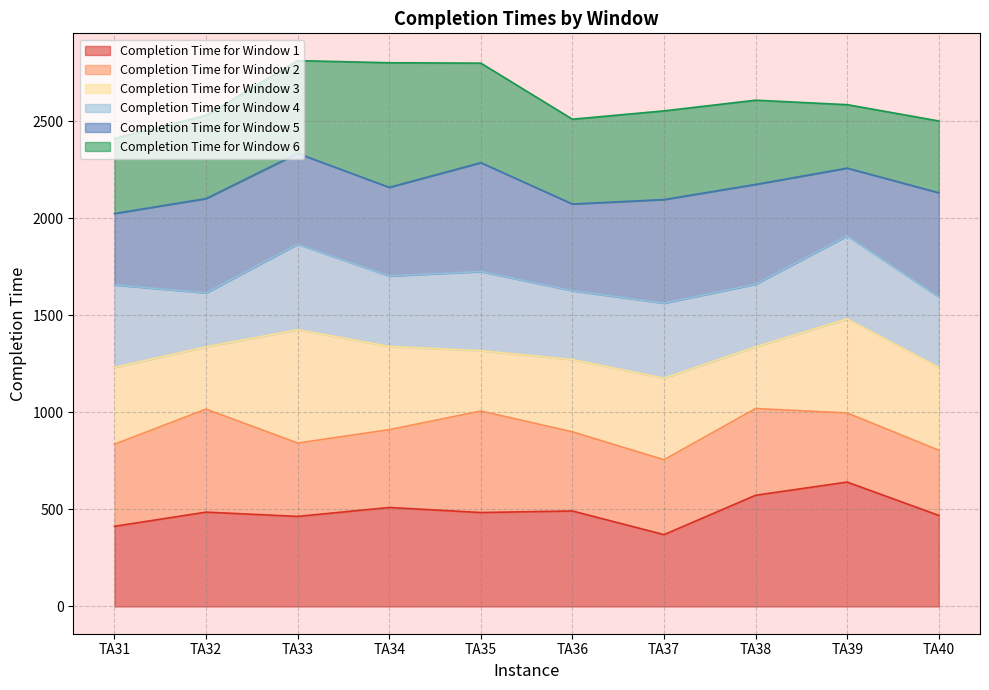

What is the spread (max minus min) of values at TA39?

1945